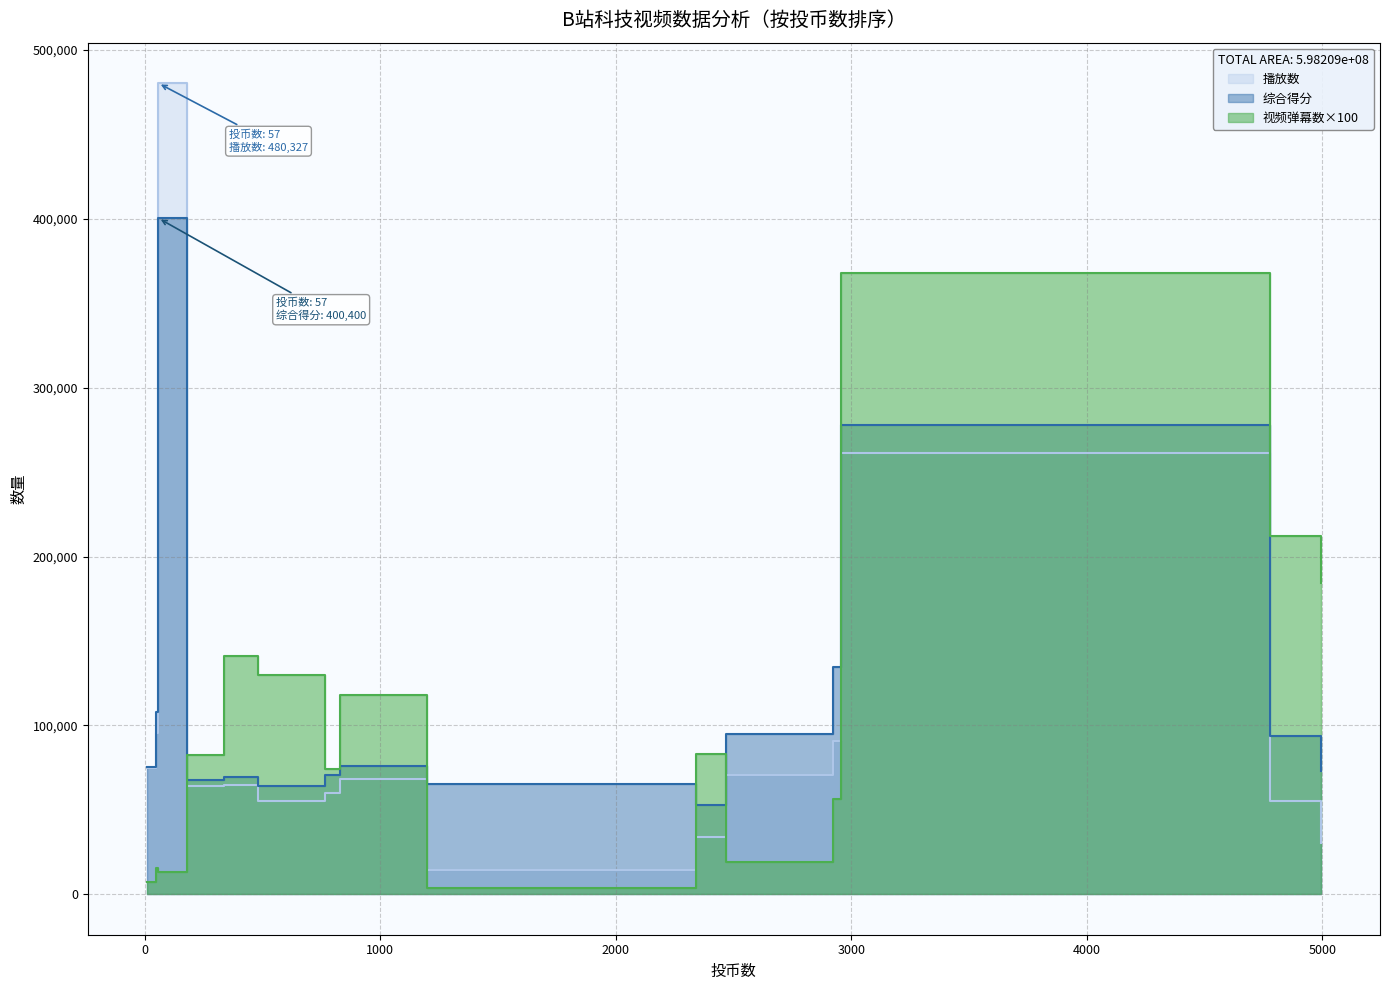

How many lines are shown in the chart?

3